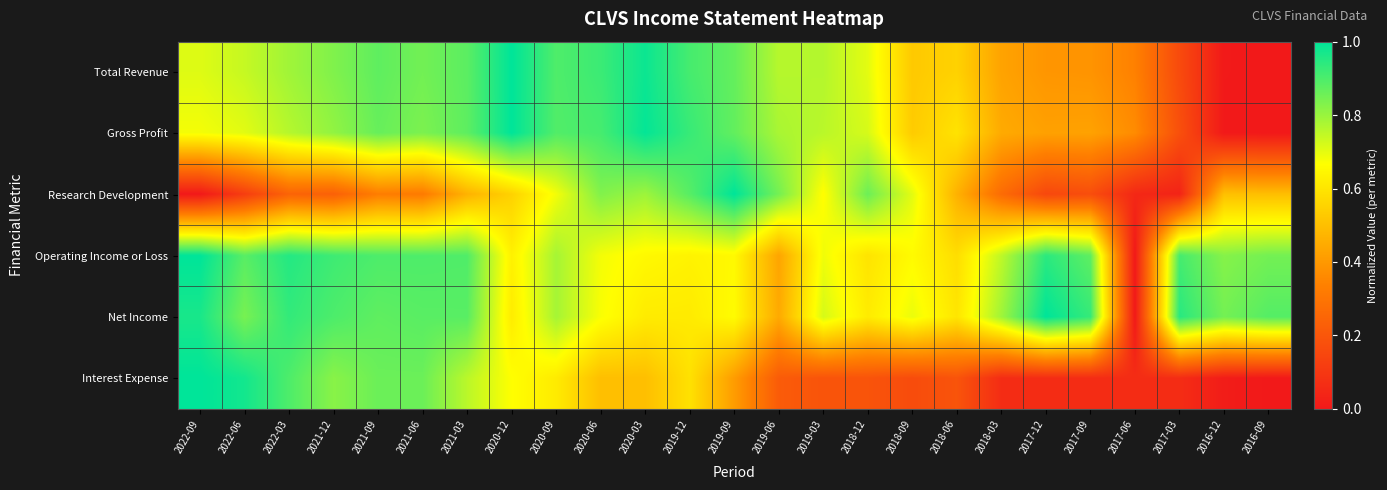

Reading right to left, list all the values displayed in this chart.

Total Revenue: 2016-09=0.0	2016-12=0.0	2017-03=0.2	2017-06=0.3	2017-09=0.4	2017-12=0.4	2018-03=0.4	2018-06=0.5	2018-09=0.5	2018-12=0.7	2019-03=0.8	2019-06=0.8	2019-09=0.9	2019-12=0.9	2020-03=1.0	2020-06=0.9	2020-09=0.9	2020-12=1.0	2021-03=0.9	2021-06=0.8	2021-09=0.9	2021-12=0.8	2022-03=0.8	2022-06=0.7	2022-09=0.7
Gross Profit: 2016-09=0.0	2016-12=0.0	2017-03=0.2	2017-06=0.4	2017-09=0.4	2017-12=0.4	2018-03=0.4	2018-06=0.6	2018-09=0.5	2018-12=0.7	2019-03=0.8	2019-06=0.8	2019-09=0.9	2019-12=0.9	2020-03=1.0	2020-06=0.9	2020-09=0.9	2020-12=1.0	2021-03=0.9	2021-06=0.8	2021-09=0.9	2021-12=0.8	2022-03=0.8	2022-06=0.7	2022-09=0.7
Research Development: 2016-09=0.5	2016-12=0.5	2017-03=0.0	2017-06=0.0	2017-09=0.2	2017-12=0.2	2018-03=0.3	2018-06=0.5	2018-09=0.7	2018-12=0.9	2019-03=0.7	2019-06=0.8	2019-09=1.0	2019-12=0.9	2020-03=0.8	2020-06=0.8	2020-09=0.7	2020-12=0.5	2021-03=0.5	2021-06=0.3	2021-09=0.3	2021-12=0.2	2022-03=0.2	2022-06=0.1	2022-09=0.0
Operating Income or Loss: 2016-09=0.8	2016-12=0.8	2017-03=0.9	2017-06=0.0	2017-09=0.9	2017-12=0.9	2018-03=0.8	2018-06=0.6	2018-09=0.7	2018-12=0.6	2019-03=0.7	2019-06=0.4	2019-09=0.7	2019-12=0.6	2020-03=0.7	2020-06=0.7	2020-09=0.8	2020-12=0.6	2021-03=0.9	2021-06=0.9	2021-09=0.9	2021-12=0.9	2022-03=1.0	2022-06=0.9	2022-09=1.0
Net Income: 2016-09=0.9	2016-12=0.8	2017-03=0.9	2017-06=0.0	2017-09=0.9	2017-12=1.0	2018-03=0.8	2018-06=0.6	2018-09=0.7	2018-12=0.6	2019-03=0.7	2019-06=0.4	2019-09=0.7	2019-12=0.6	2020-03=0.6	2020-06=0.7	2020-09=0.8	2020-12=0.6	2021-03=0.9	2021-06=0.9	2021-09=0.9	2021-12=0.9	2022-03=0.9	2022-06=0.8	2022-09=1.0
Interest Expense: 2016-09=0.0	2016-12=0.0	2017-03=0.1	2017-06=0.1	2017-09=0.1	2017-12=0.1	2018-03=0.1	2018-06=0.2	2018-09=0.2	2018-12=0.2	2019-03=0.2	2019-06=0.2	2019-09=0.4	2019-12=0.6	2020-03=0.5	2020-06=0.5	2020-09=0.6	2020-12=0.7	2021-03=0.8	2021-06=0.9	2021-09=0.9	2021-12=0.8	2022-03=0.9	2022-06=1.0	2022-09=1.0